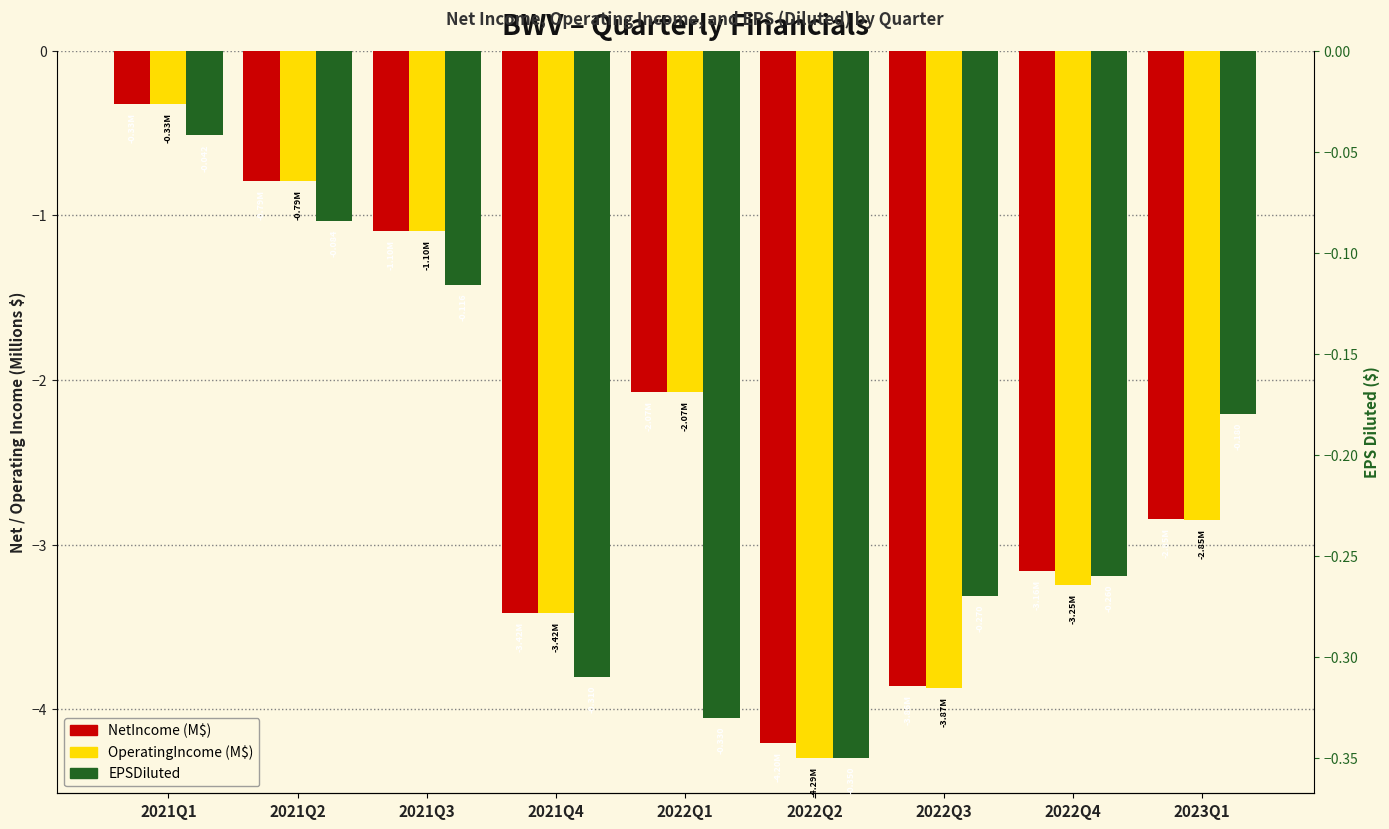

What are all the series names shown in the legend?

NetIncome (M$), OperatingIncome (M$), EPSDiluted